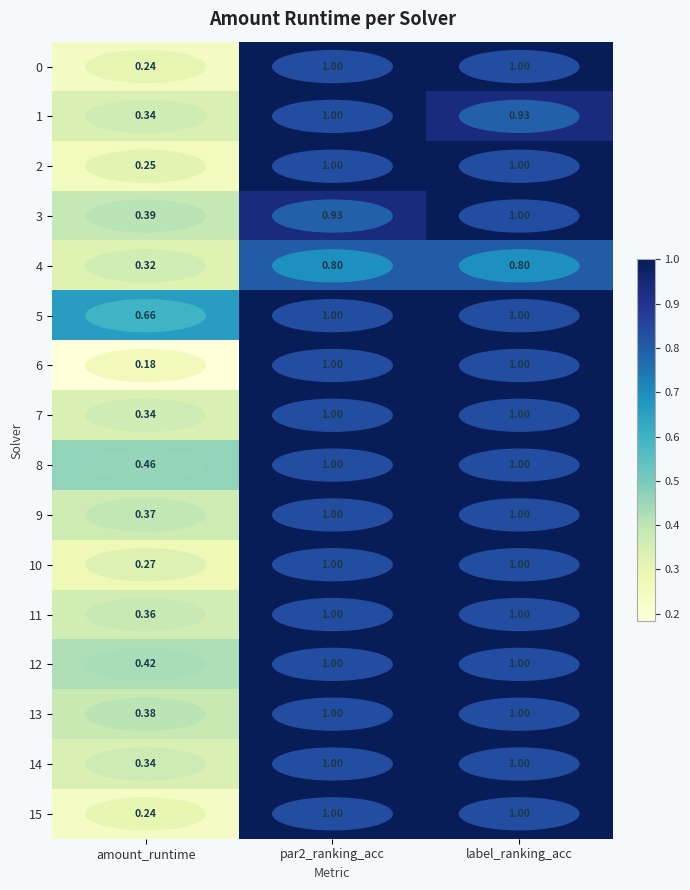

What is the total value across all series at label_ranking_acc?

15.7